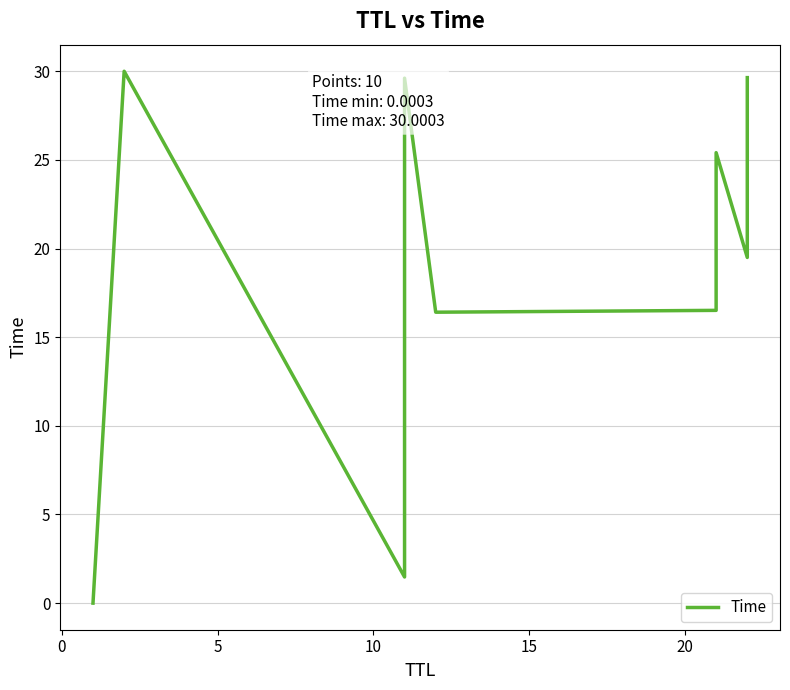

The chart shows a value of 29.9 at 10. True or false?

False